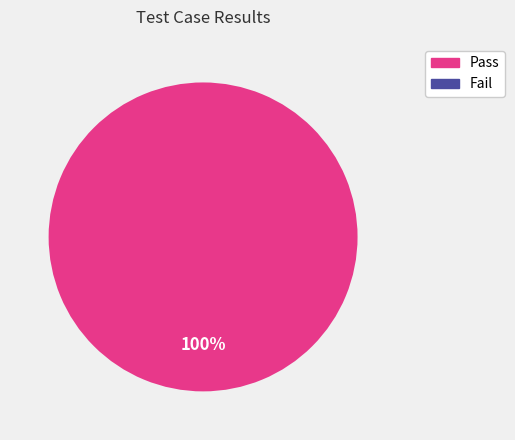

Count the number of slices in the pie.

2